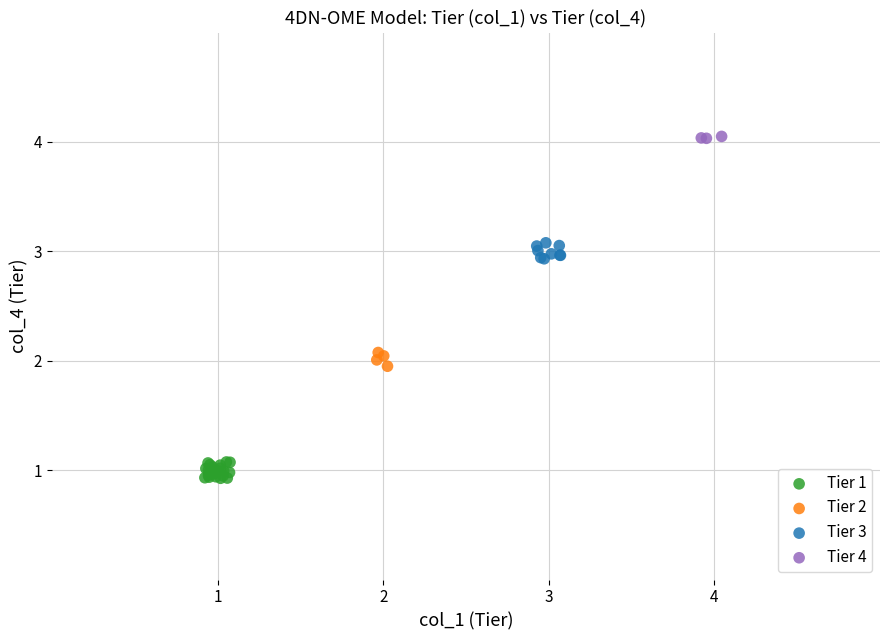

Which series contains the highest Y value?

Tier 4